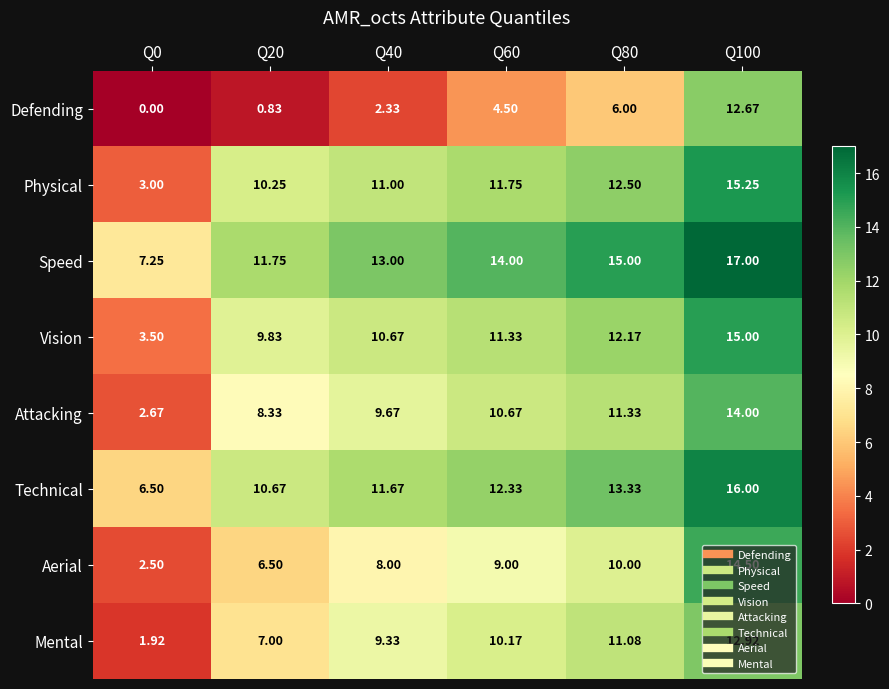

What is the total value across all series at Q0?

27.3